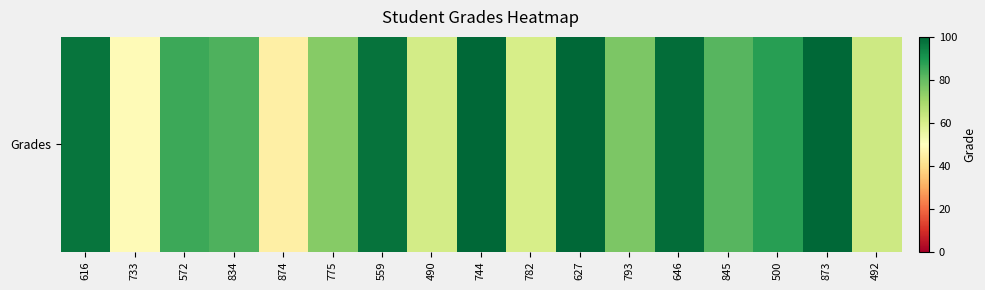

Rank the categories by value from highest to lowest.

744, 627, 873, 646, 559, 616, 500, 572, 834, 845, 793, 775, 492, 490, 782, 733, 874